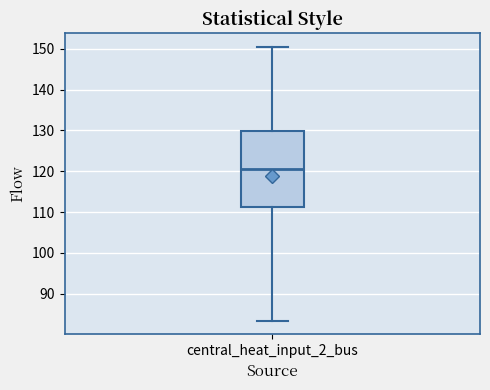

Read this box plot against the y-axis: the position of the median line, the range covered by the box, and the ends of both whiskers. The values are not printed on the chart, so give them approximately, as read against the axis.

median 121, box 111 to 130, whiskers 83 to 150